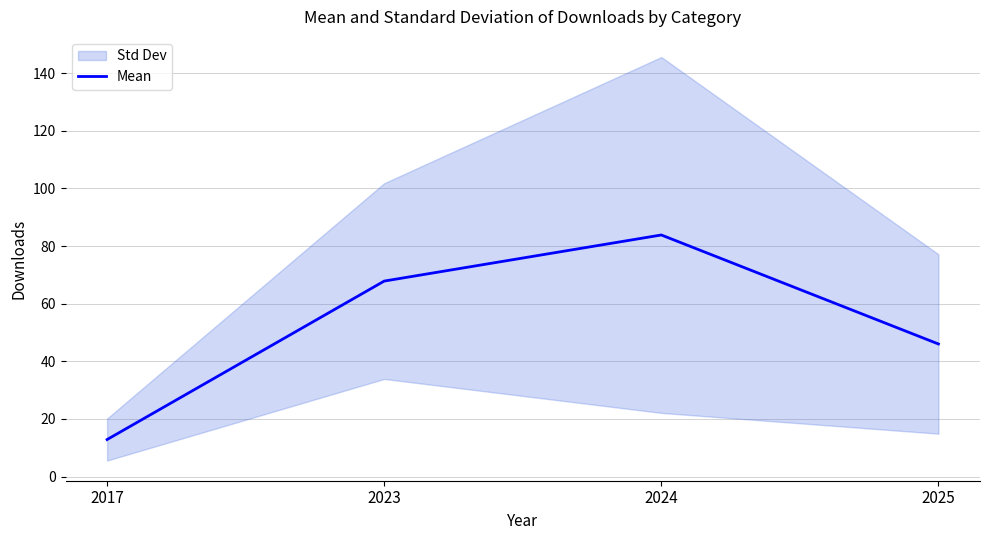

Is it true that the value at 2025 is 82.4?

False